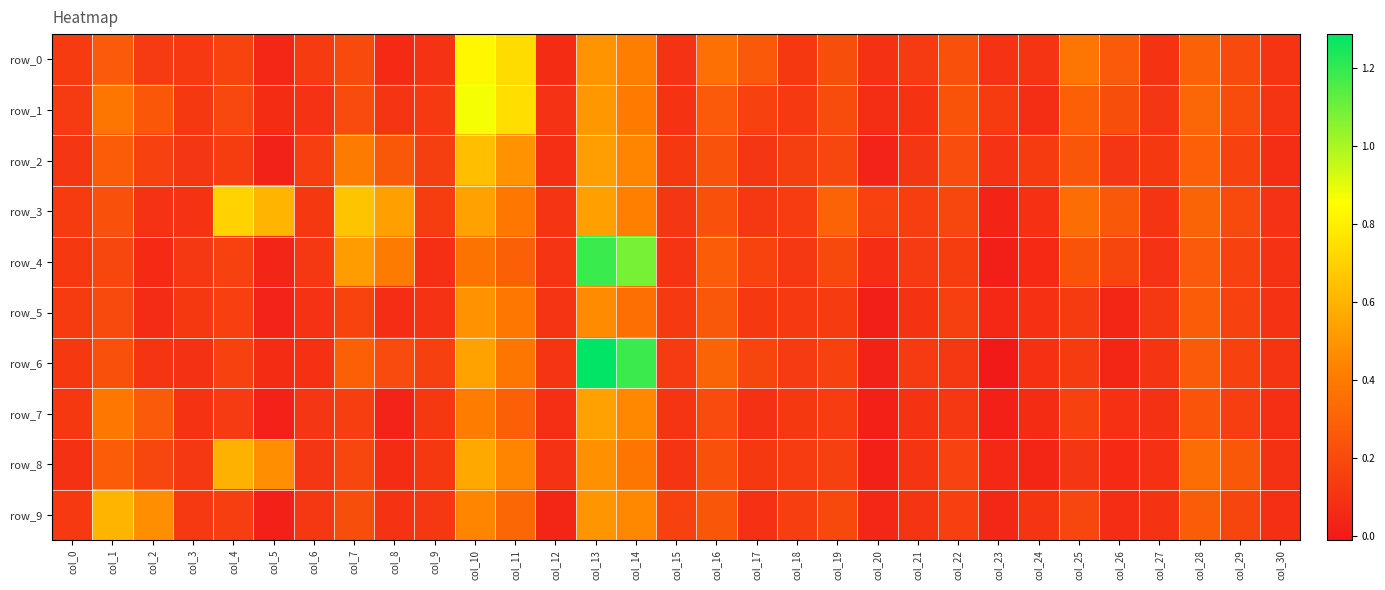

Reading left to right, transcribe all the data shown in this chart.

row_0: 0.1	0.3	0.1	0.1	0.2	0.0	0.1	0.2	0.1	0.1	0.8	0.7	0.1	0.5	0.4	0.1	0.4	0.3	0.1	0.2	0.1	0.1	0.2	0.1	0.1	0.4	0.3	0.1	0.3	0.2	0.1
row_1: 0.1	0.4	0.3	0.1	0.2	0.1	0.1	0.2	0.1	0.1	0.9	0.7	0.1	0.5	0.4	0.1	0.3	0.2	0.1	0.2	0.1	0.1	0.2	0.1	0.1	0.3	0.2	0.1	0.3	0.2	0.1
row_2: 0.1	0.3	0.2	0.1	0.1	0.0	0.1	0.4	0.3	0.2	0.6	0.5	0.1	0.5	0.4	0.1	0.2	0.1	0.1	0.2	0.0	0.1	0.2	0.1	0.1	0.3	0.1	0.1	0.3	0.2	0.1
row_3: 0.1	0.2	0.1	0.1	0.7	0.6	0.1	0.7	0.5	0.1	0.5	0.4	0.1	0.5	0.4	0.1	0.2	0.1	0.1	0.3	0.2	0.1	0.2	0.0	0.1	0.3	0.3	0.1	0.3	0.2	0.1
row_4: 0.1	0.2	0.1	0.1	0.2	0.0	0.1	0.5	0.4	0.1	0.4	0.3	0.1	1.2	1.1	0.1	0.3	0.2	0.1	0.2	0.1	0.1	0.1	0.0	0.1	0.2	0.2	0.1	0.3	0.2	0.1
row_5: 0.1	0.2	0.1	0.1	0.2	0.0	0.1	0.2	0.1	0.1	0.5	0.4	0.1	0.5	0.4	0.1	0.3	0.1	0.1	0.1	0.0	0.1	0.2	0.1	0.1	0.1	0.0	0.1	0.3	0.2	0.1
row_6: 0.1	0.2	0.1	0.1	0.2	0.1	0.1	0.3	0.2	0.2	0.5	0.4	0.1	1.3	1.2	0.1	0.3	0.2	0.1	0.2	0.0	0.1	0.1	-0.0	0.1	0.1	0.0	0.1	0.3	0.2	0.1
row_7: 0.1	0.4	0.3	0.1	0.1	0.0	0.1	0.1	0.0	0.1	0.4	0.3	0.1	0.5	0.5	0.1	0.2	0.1	0.1	0.1	0.0	0.1	0.1	0.0	0.1	0.2	0.1	0.1	0.2	0.1	0.1
row_8: 0.1	0.3	0.2	0.1	0.6	0.5	0.1	0.2	0.1	0.1	0.6	0.4	0.1	0.5	0.4	0.1	0.2	0.1	0.1	0.2	0.0	0.1	0.2	0.1	0.0	0.1	0.1	0.1	0.3	0.3	0.1
row_9: 0.1	0.6	0.5	0.1	0.1	0.0	0.1	0.2	0.1	0.1	0.4	0.3	0.0	0.5	0.5	0.2	0.2	0.1	0.1	0.2	0.0	0.1	0.2	0.0	0.1	0.2	0.1	0.1	0.3	0.2	0.1